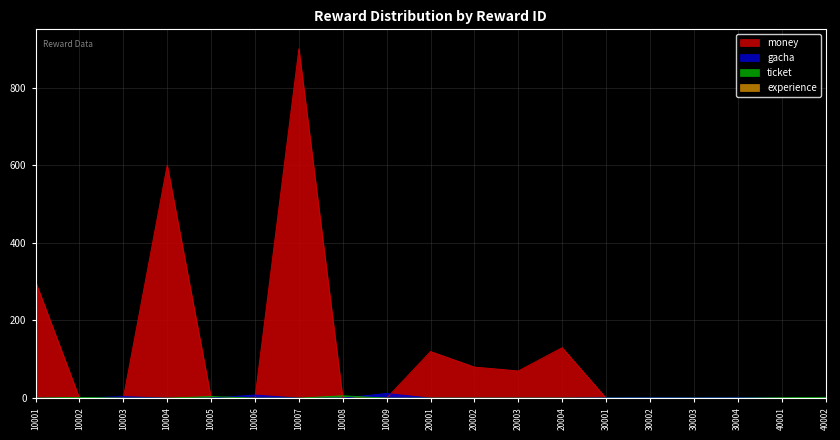

At which label is gacha closest to 6?

10003